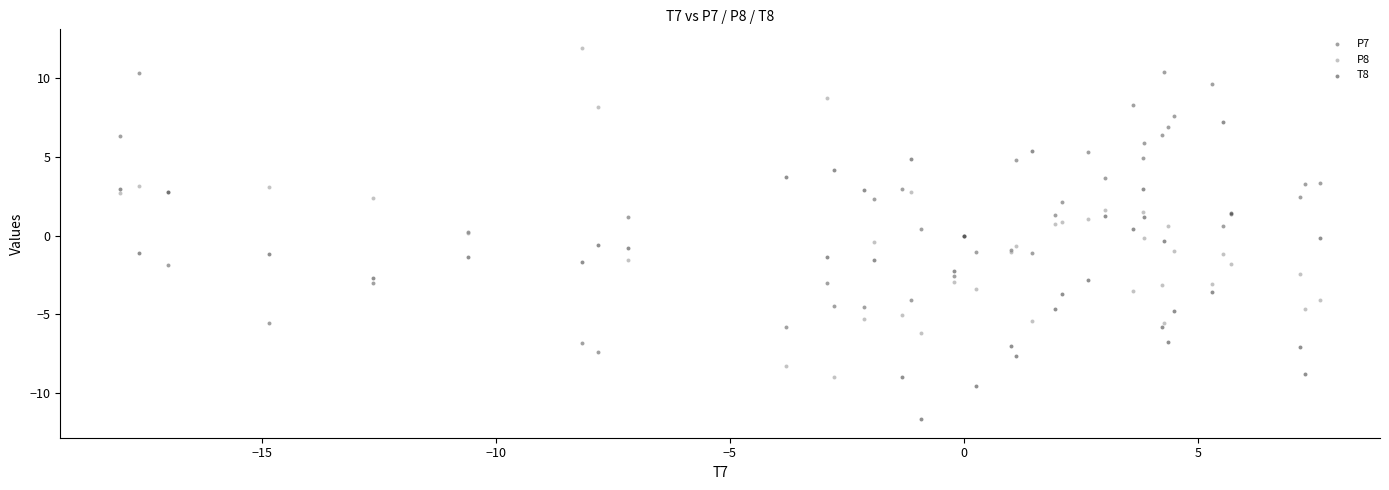

Which series reaches the maximum Y coordinate?

P8